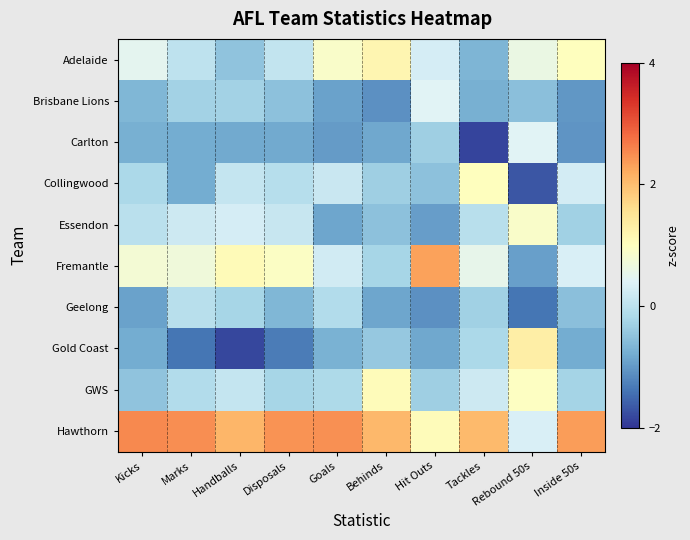

What is the greatest value displayed?

2.5